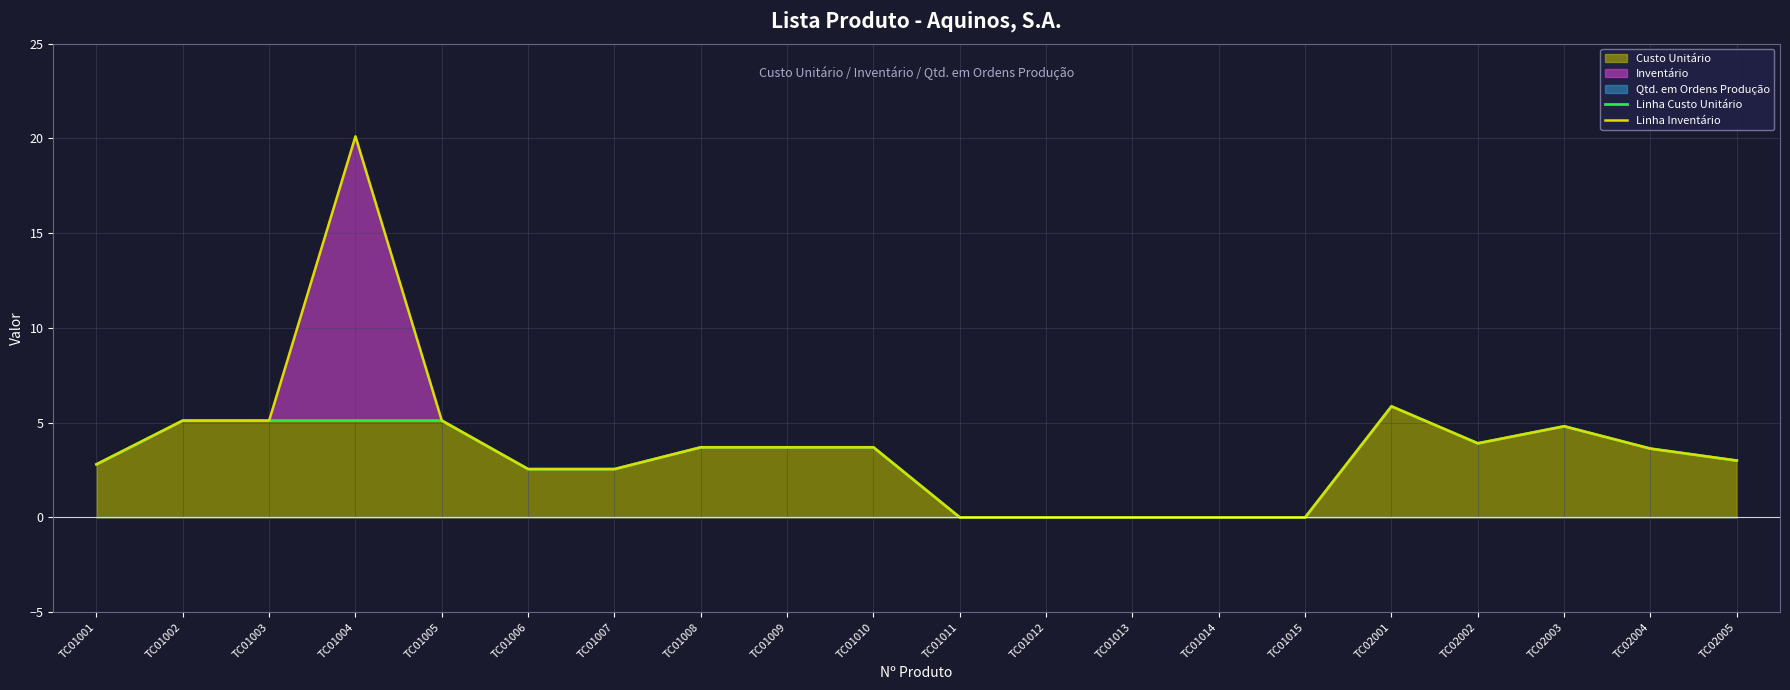

The value of Linha Inventário at TC01006 is 2.5. True or false?

True